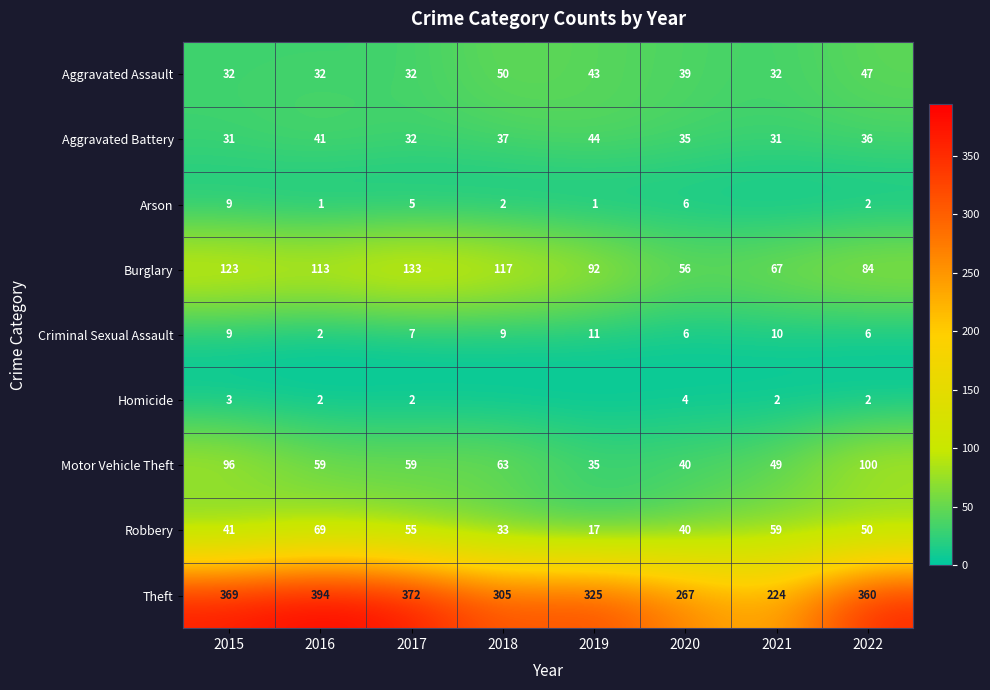

Where is Criminal Sexual Assault nearest to the value 6?

2020